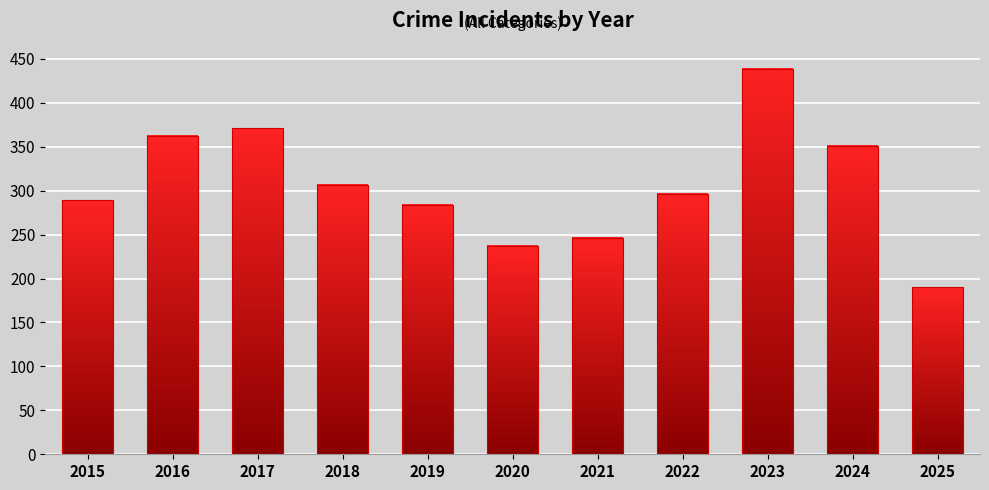

Where is the data nearest to the value 314?

2018